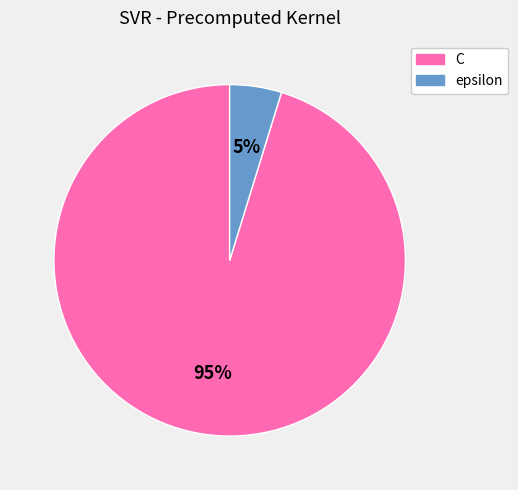

Rank the categories by value from highest to lowest.

C, epsilon